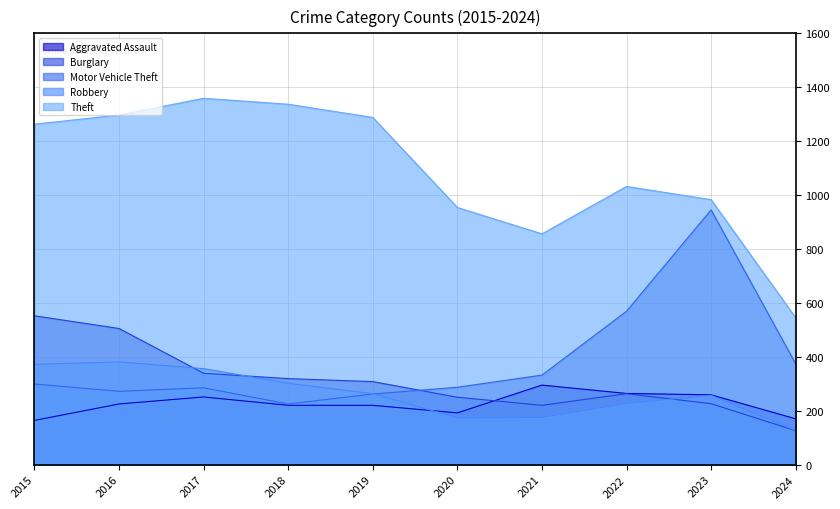

What are all the series names shown in the legend?

Aggravated Assault, Burglary, Motor Vehicle Theft, Robbery, Theft